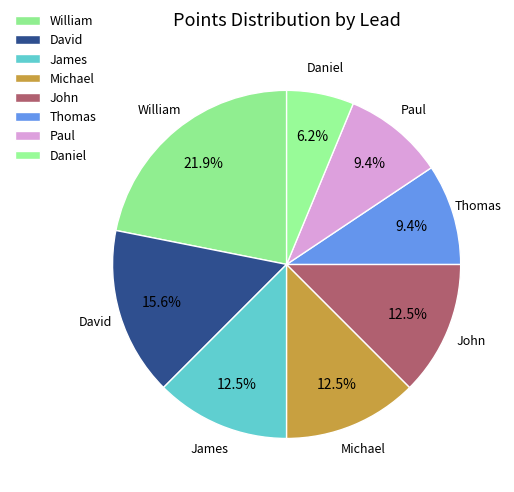

Which has a higher value, James or Michael?

James